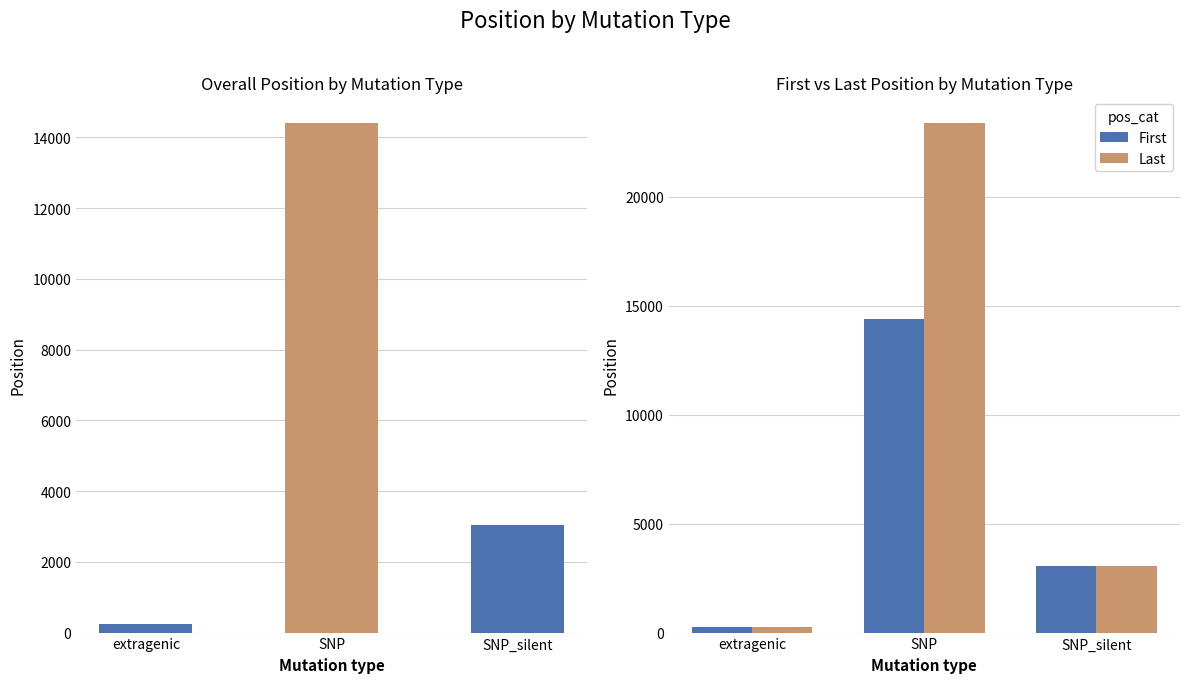

Which series changed the most between extragenic and SNP_silent?

First Position